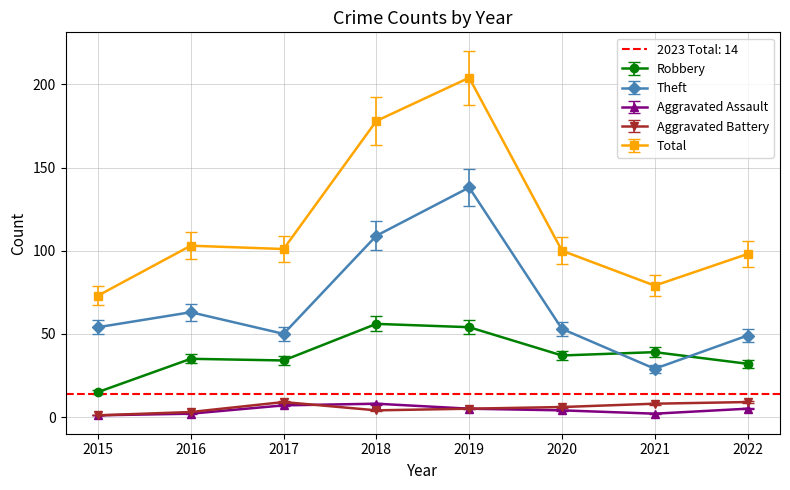

At how many categories does at least one series exceed 111?

2